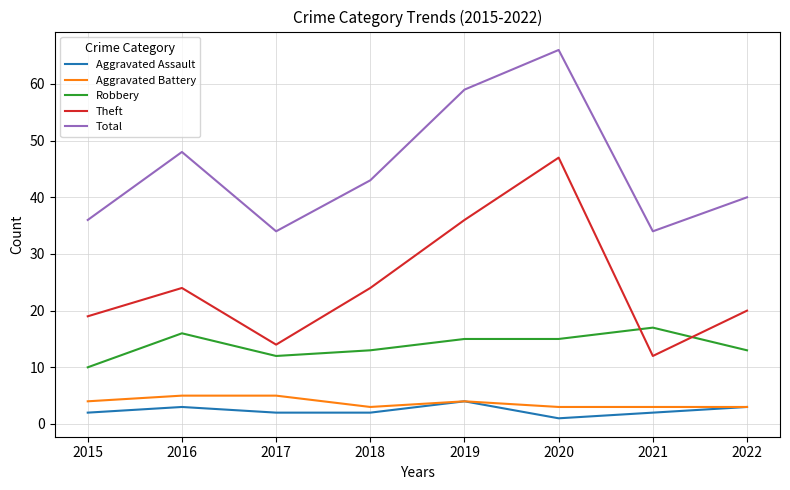

Reading left to right, extract all data points from this chart.

Aggravated Assault: 2015=2	2016=3	2017=2	2018=2	2019=4	2020=1	2021=2	2022=3
Aggravated Battery: 2015=4	2016=5	2017=5	2018=3	2019=4	2020=3	2021=3	2022=3
Robbery: 2015=10	2016=16	2017=12	2018=13	2019=15	2020=15	2021=17	2022=13
Theft: 2015=19	2016=24	2017=14	2018=24	2019=36	2020=47	2021=12	2022=20
Total: 2015=36	2016=48	2017=34	2018=43	2019=59	2020=66	2021=34	2022=40